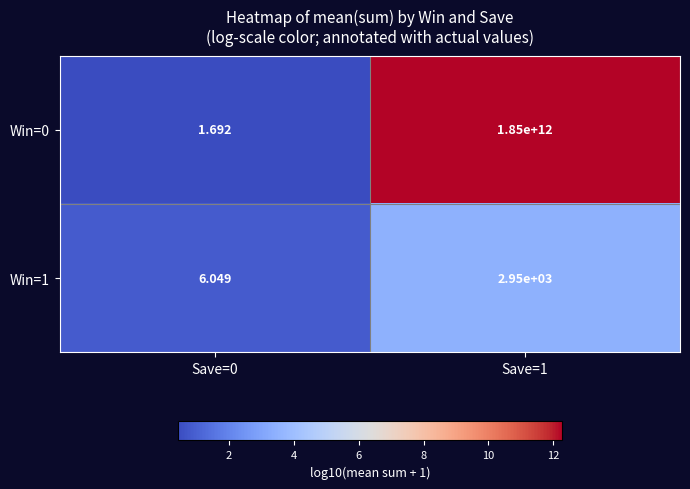

Is the value of Win=0 at Save=0 greater than the value of Win=1 at Save=1?

No